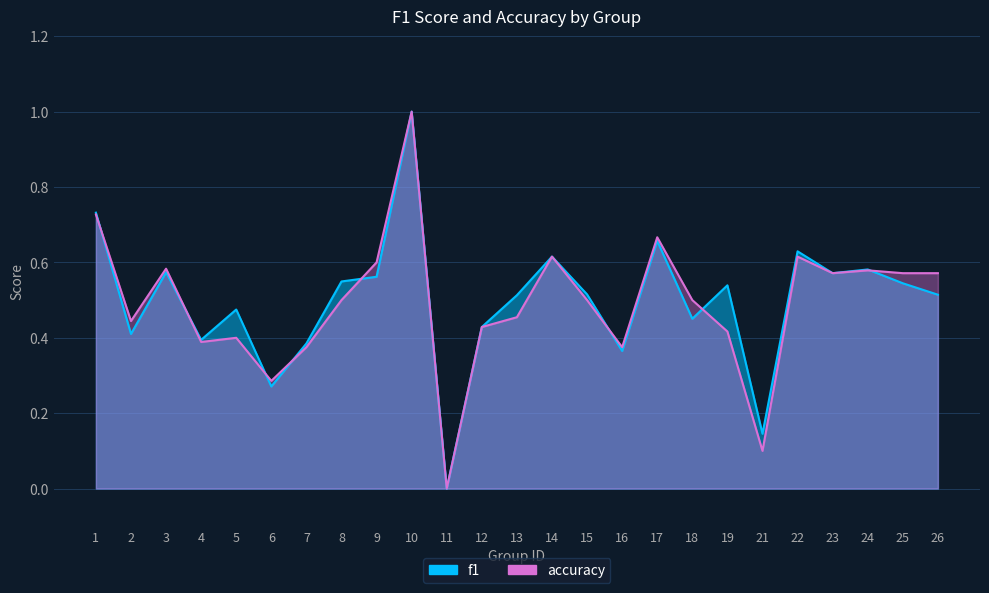

List the series in order of their peak value, lowest first.

f1, accuracy